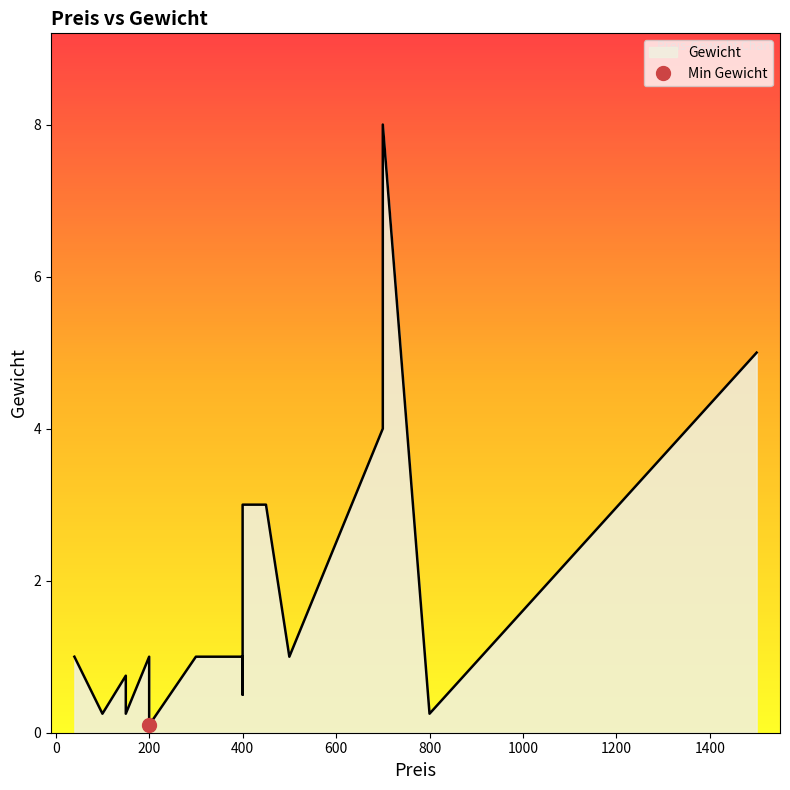

What is the average value?

1.7